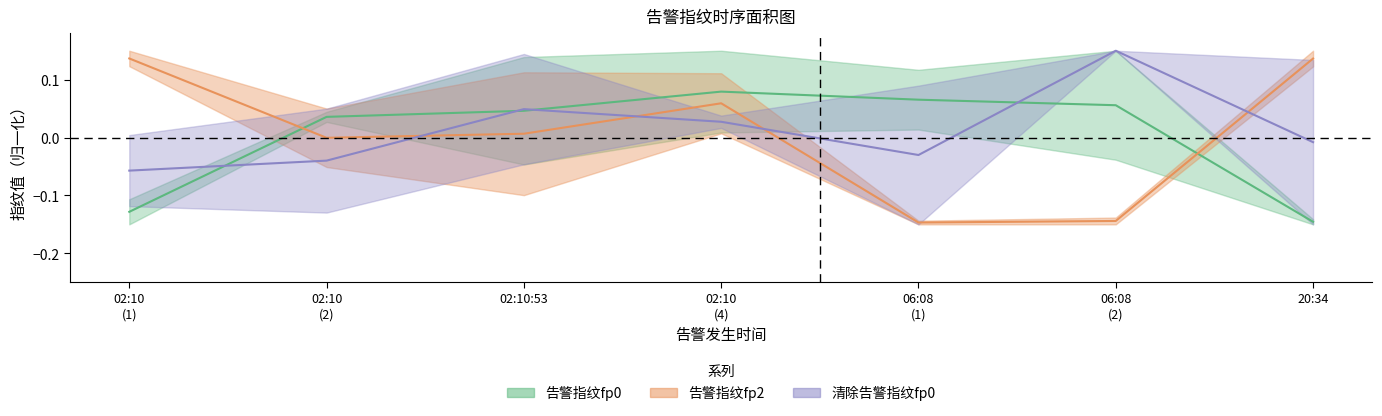

Where is 告警指纹fp0_line nearest to the value 0?

02:10
(2)